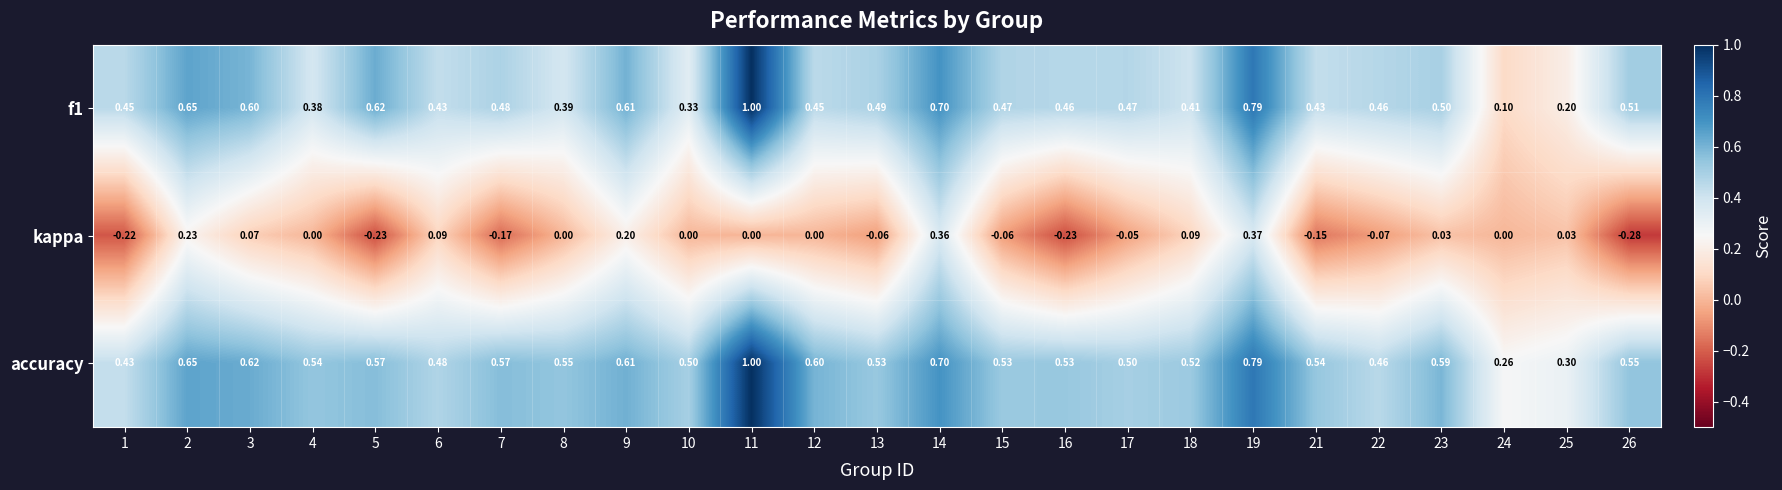

What is the difference between the highest and lowest values at 11?

1.0